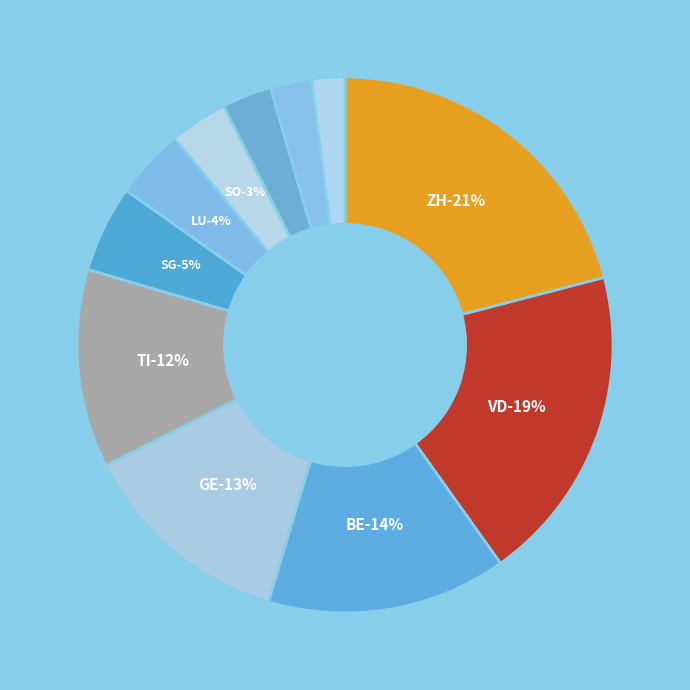

Does VD represent more than half of the total?

No